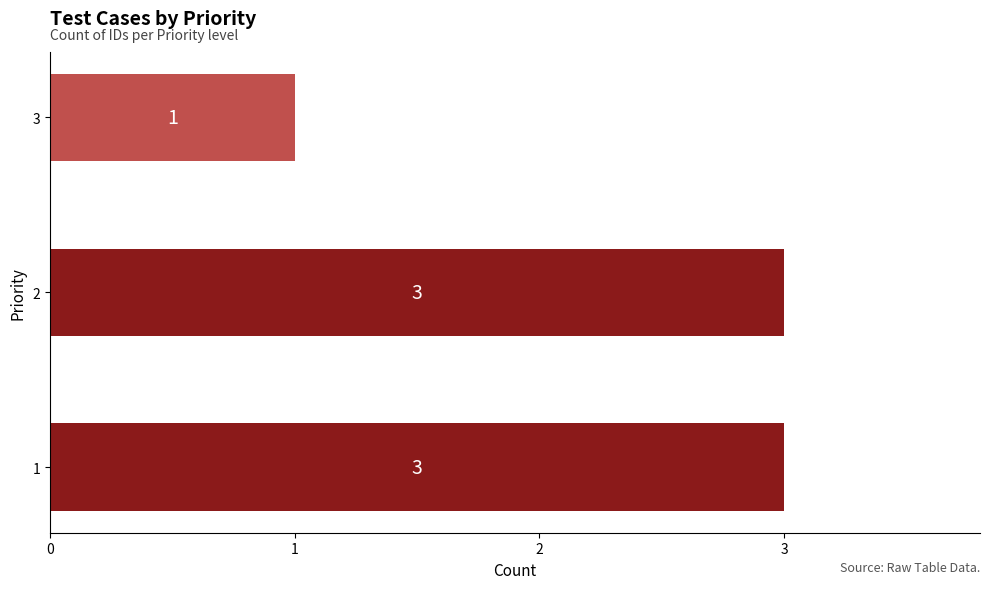

What is the sum of all values?

7